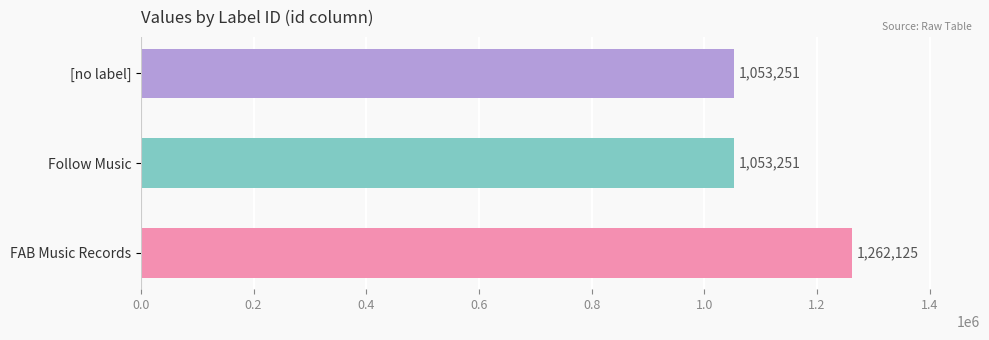

Does the chart contain stacked bars?

No